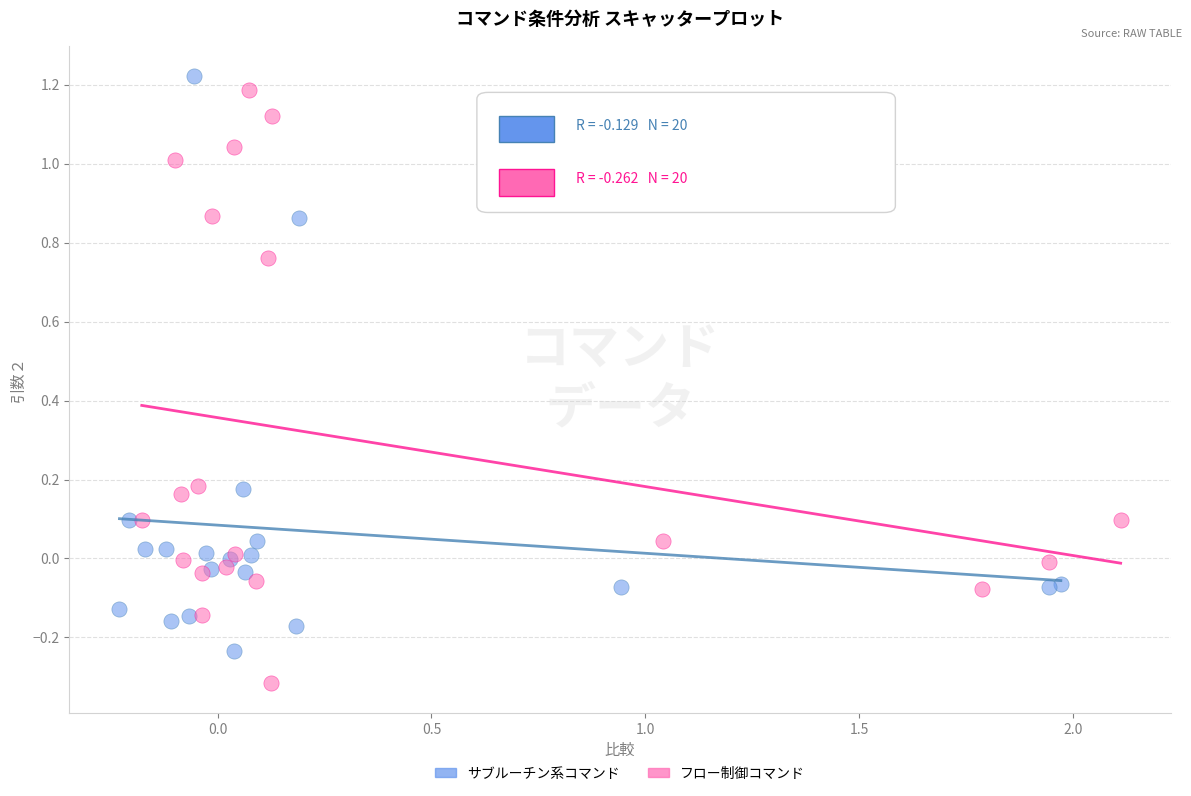

What are all the series names shown in the legend?

サブルーチン系コマンド, フロー制御コマンド